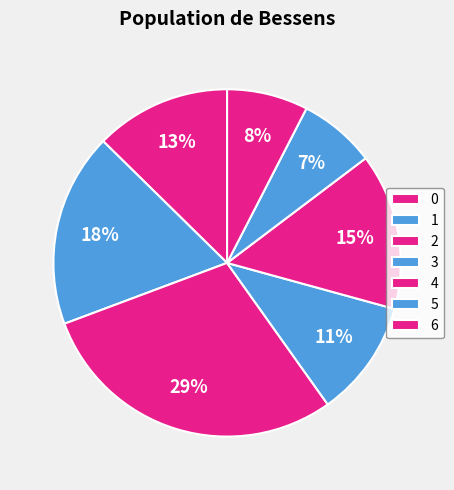

How many slices are in this pie chart?

7